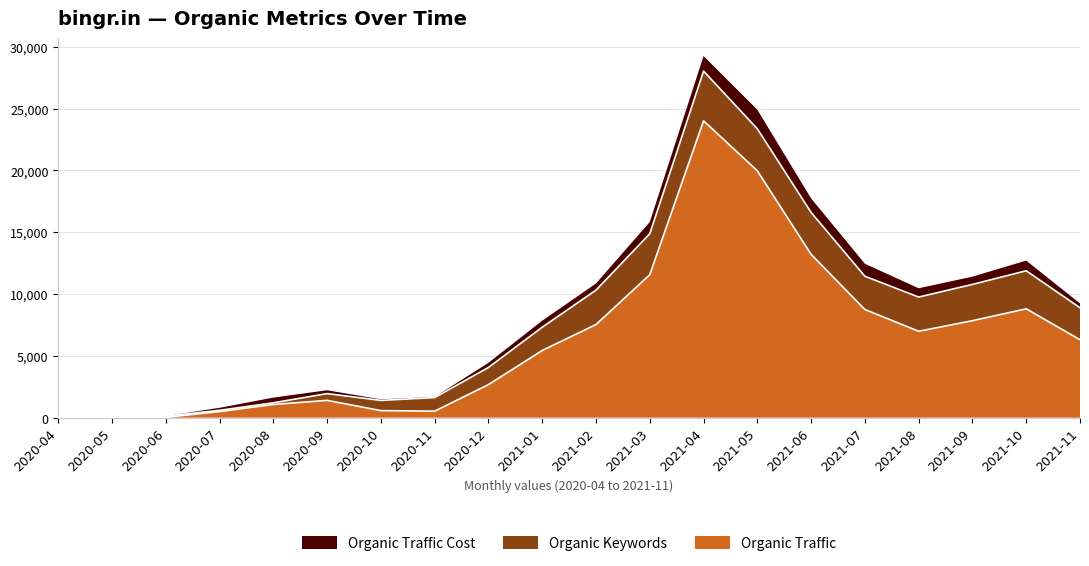

What are all the series names shown in the legend?

Organic Traffic Cost, Organic Keywords, Organic Traffic